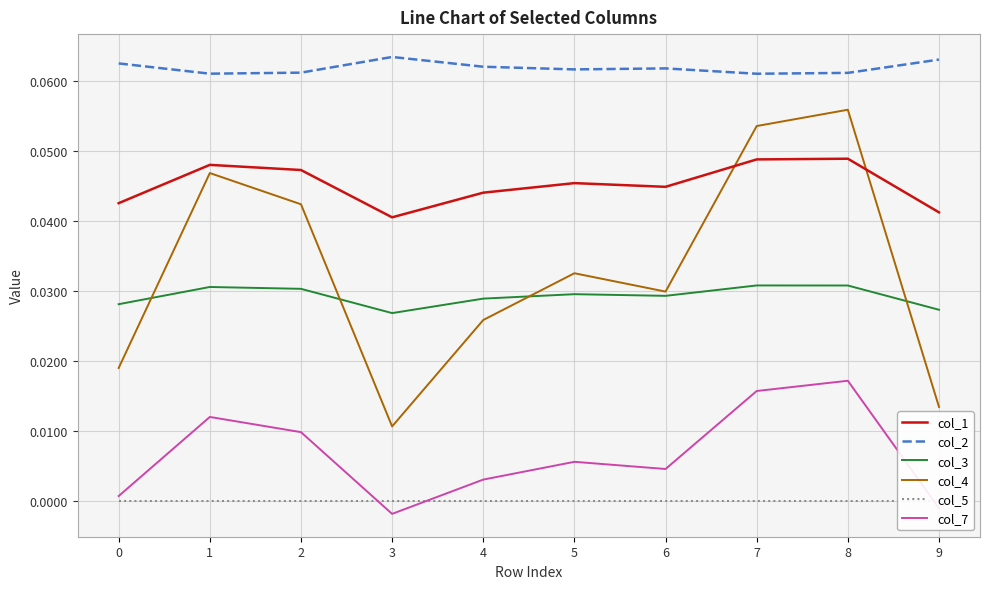

Reading left to right, extract all data points from this chart.

col_1: 0.0	0.0	0.0	0.0	0.0	0.0	0.0	0.0	0.0	0.0
col_2: 0.1	0.1	0.1	0.1	0.1	0.1	0.1	0.1	0.1	0.1
col_3: 0.0	0.0	0.0	0.0	0.0	0.0	0.0	0.0	0.0	0.0
col_4: 0.0	0.0	0.0	0.0	0.0	0.0	0.0	0.1	0.1	0.0
col_5: 0.0	0.0	0.0	0.0	0.0	0.0	0.0	0.0	0.0	0.0
col_7: 0.0	0.0	0.0	-0.0	0.0	0.0	0.0	0.0	0.0	-0.0